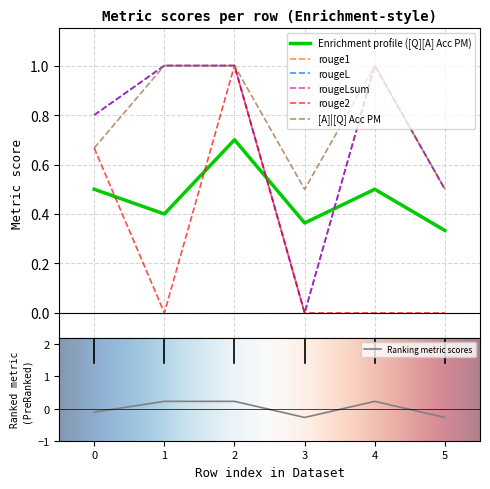

What are all the series names shown in the legend?

[Q][A] Acc PM, rouge1, rougeL, rougeLsum, rouge2, [A]|[Q] Acc PM